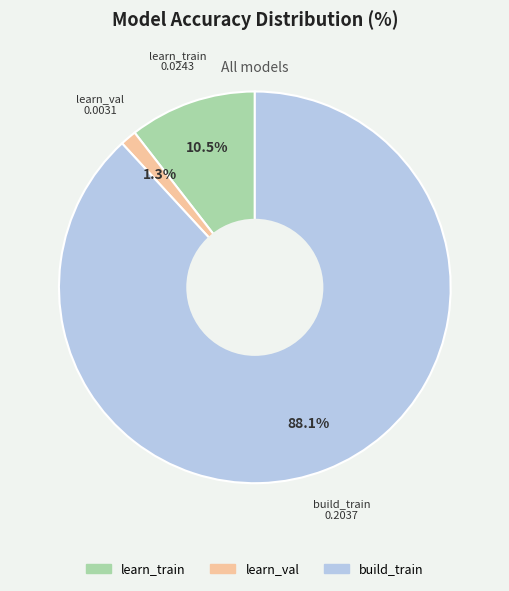

What percentage is NOT represented by learn_val?

98.7%